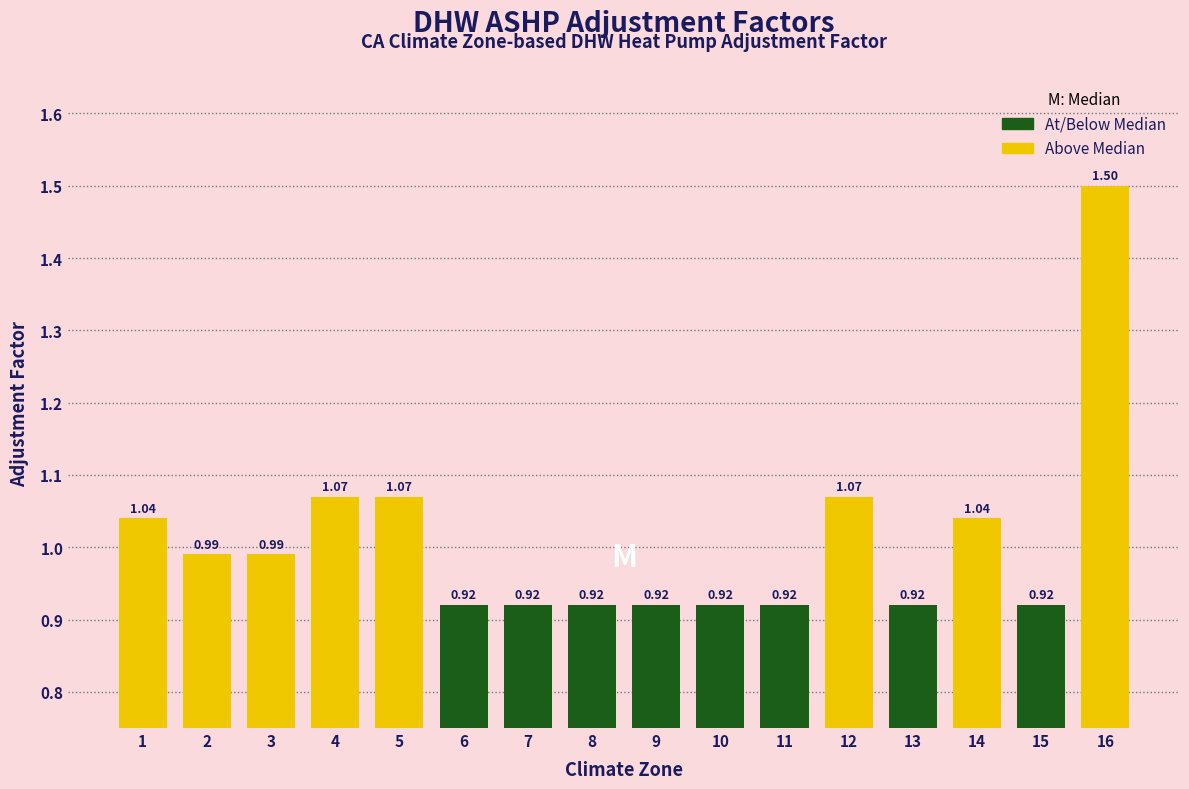

Between 2 and 5, which is larger?

5